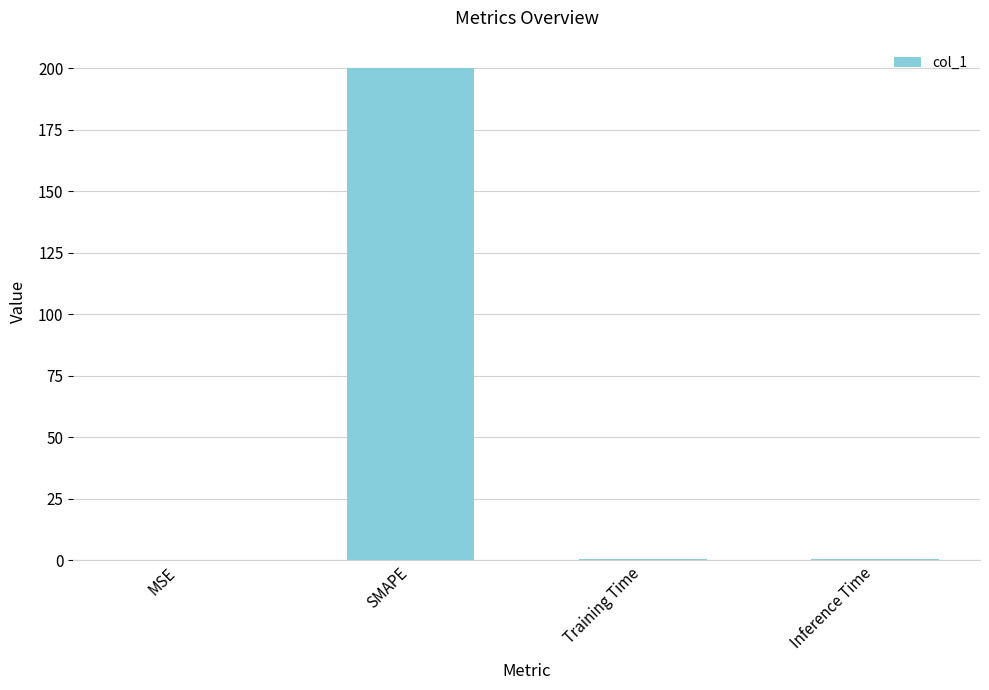

What is the average value?

50.2